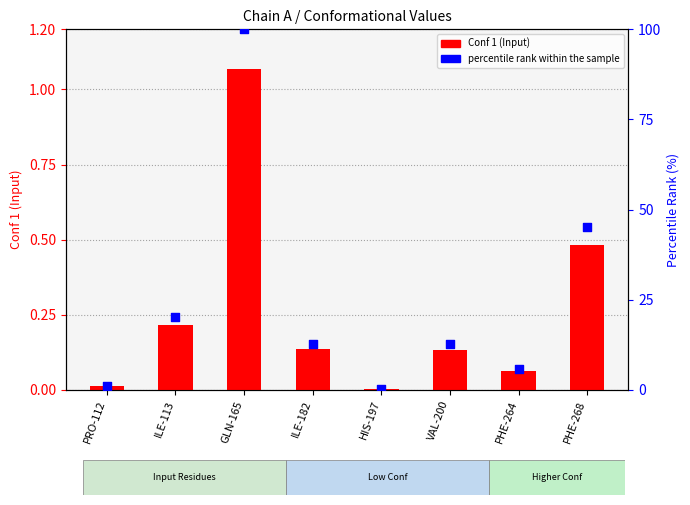

What is the total value across all series at PHE-268?

45.8